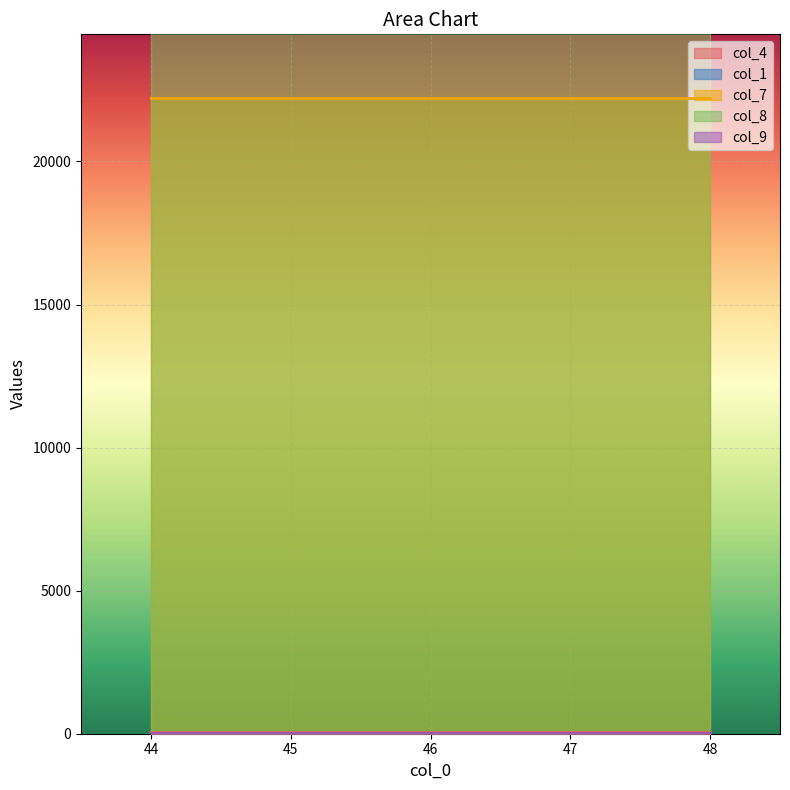

True or false: col_4 has more than 1 points higher than both neighbors.

False